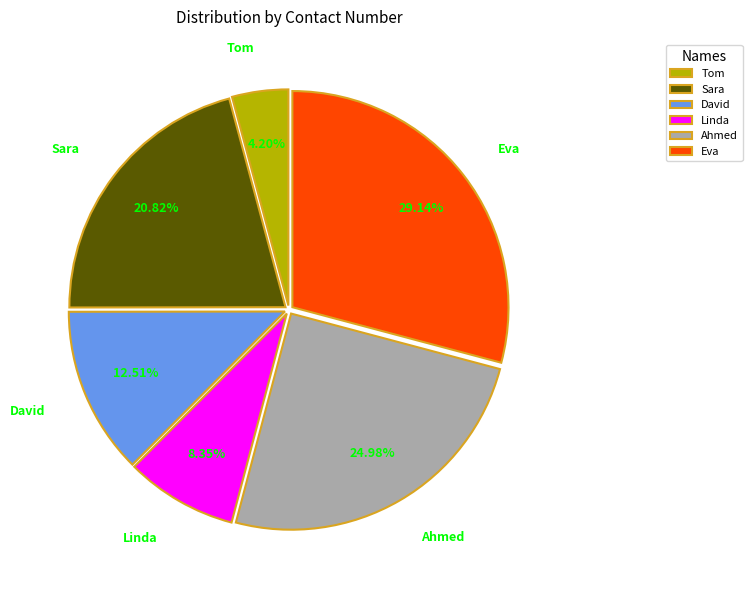

Rank the categories by value from lowest to highest.

Tom, Linda, David, Sara, Ahmed, Eva